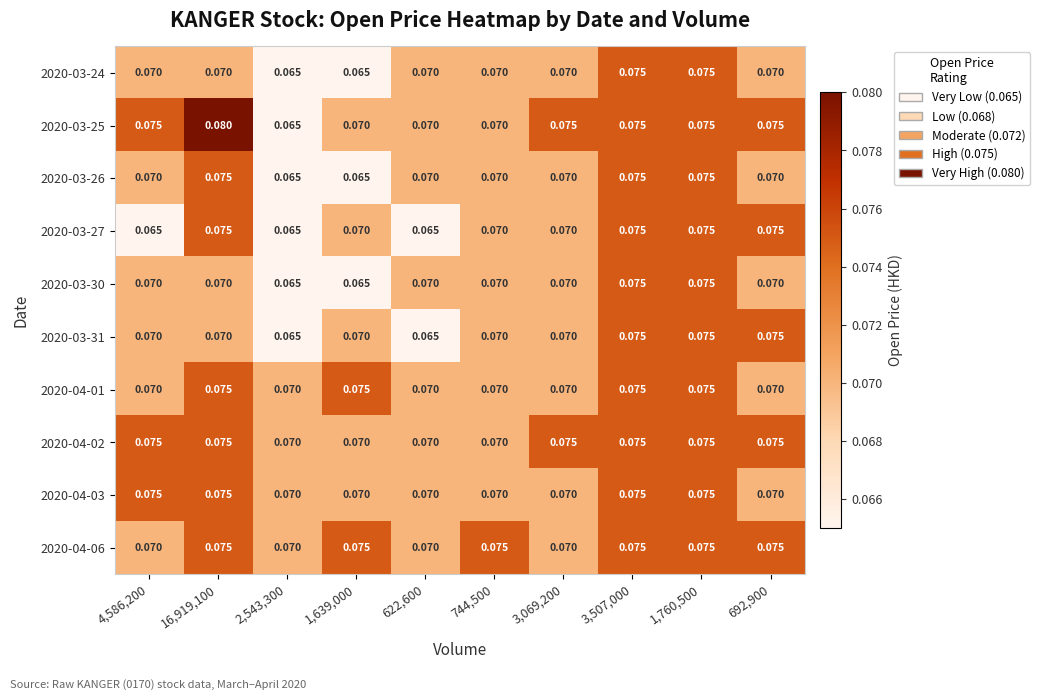

Is the value of 2020-04-01 at 3,069,200 greater than the value of 2020-04-02 at 4,586,200?

No